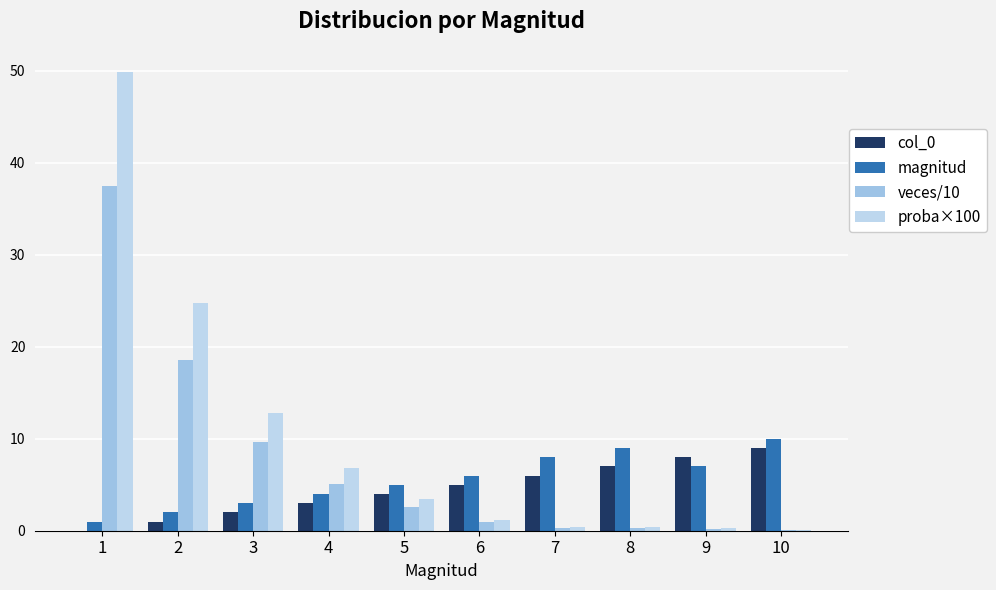

How many distinct data groups are displayed?

4